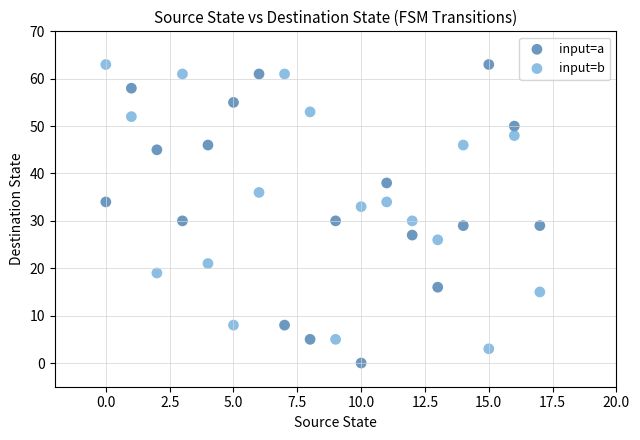

Which series reaches the minimum Y coordinate?

input=a